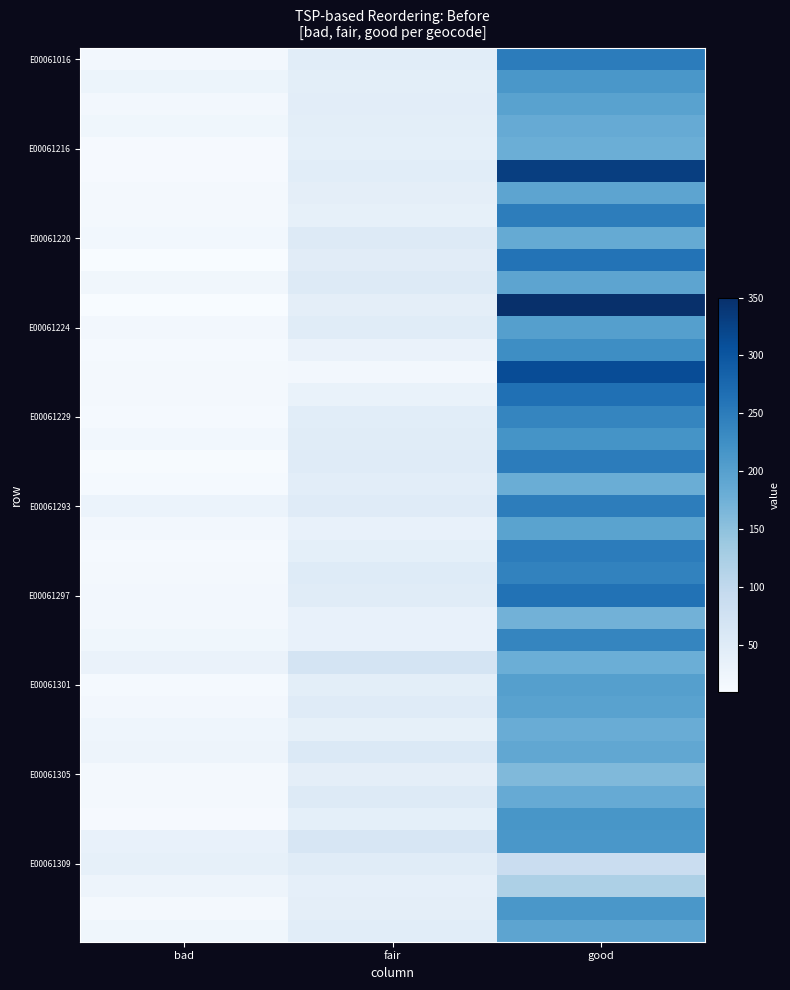

Count the number of categories in the chart.

3